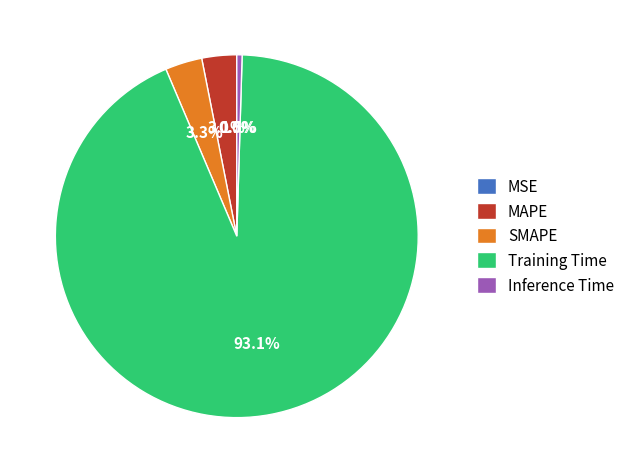

What percentage is NOT represented by Training Time?

6.9%